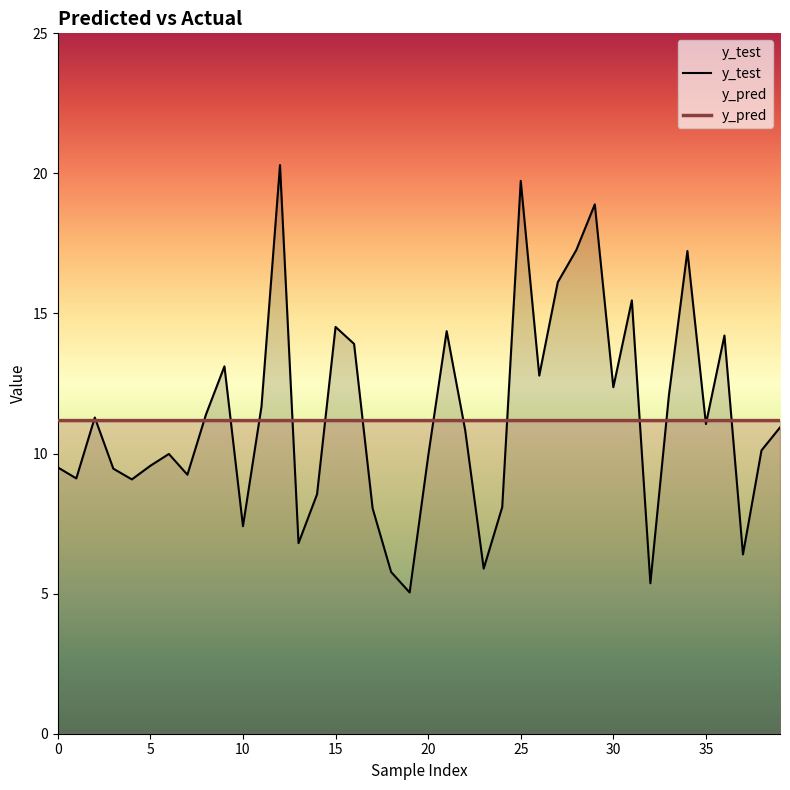

What is the sum of the y_test values at 2 and 9?

24.4